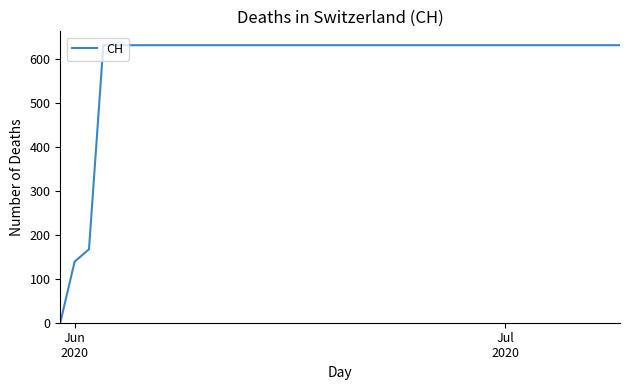

How many series are shown in this chart?

1